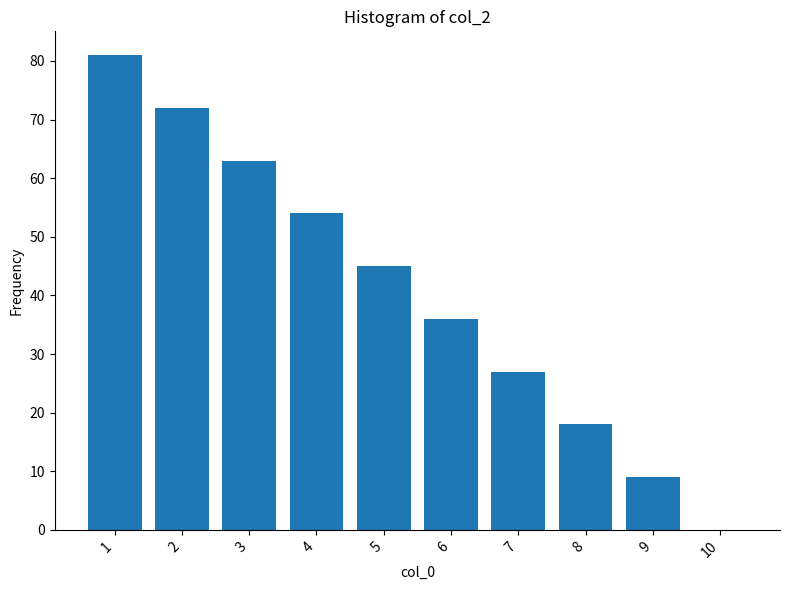

What is the change in value from 4 to 7?

-27